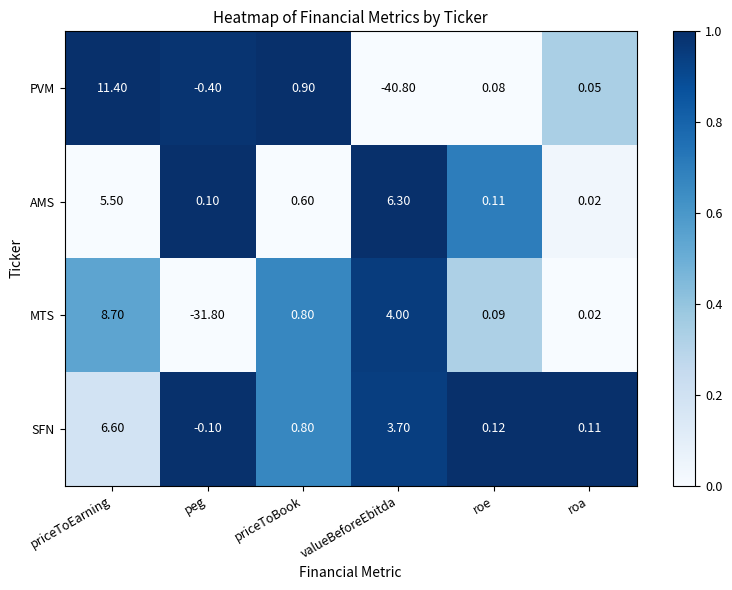

List the labels in order of SFN value, smallest first.

peg, roa, roe, priceToBook, valueBeforeEbitda, priceToEarning